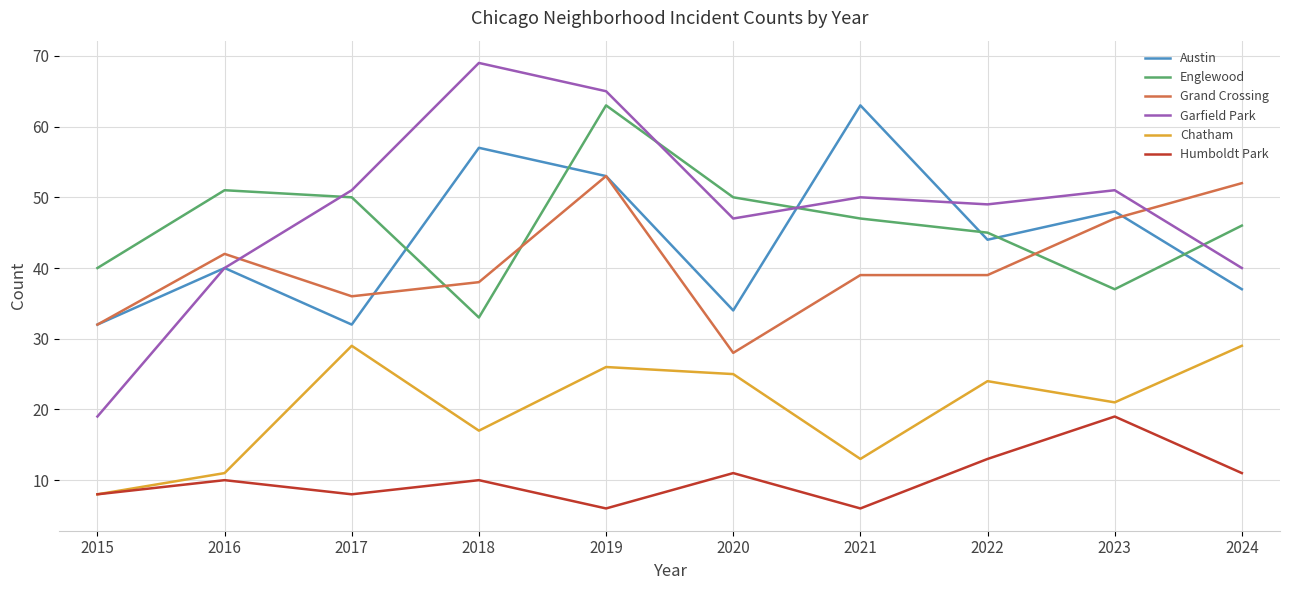

Which category has the lowest value in the Englewood series?

2018